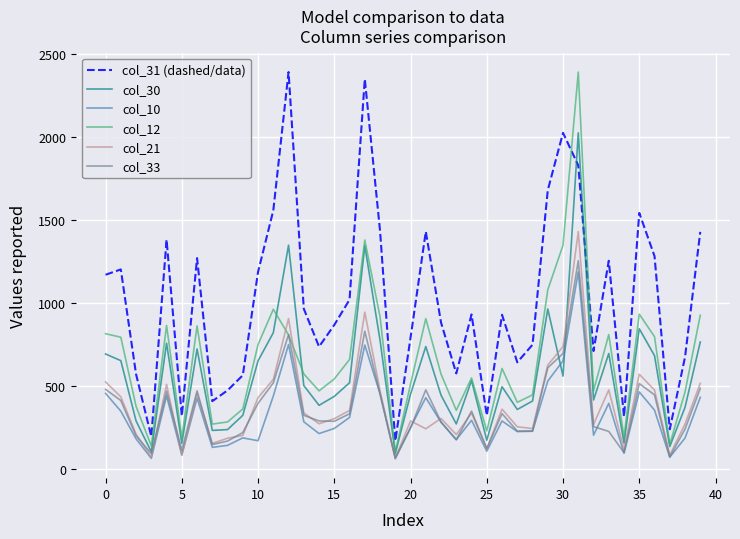

True or false: col_21 and col_31 (dashed/data) cross at least once.

False